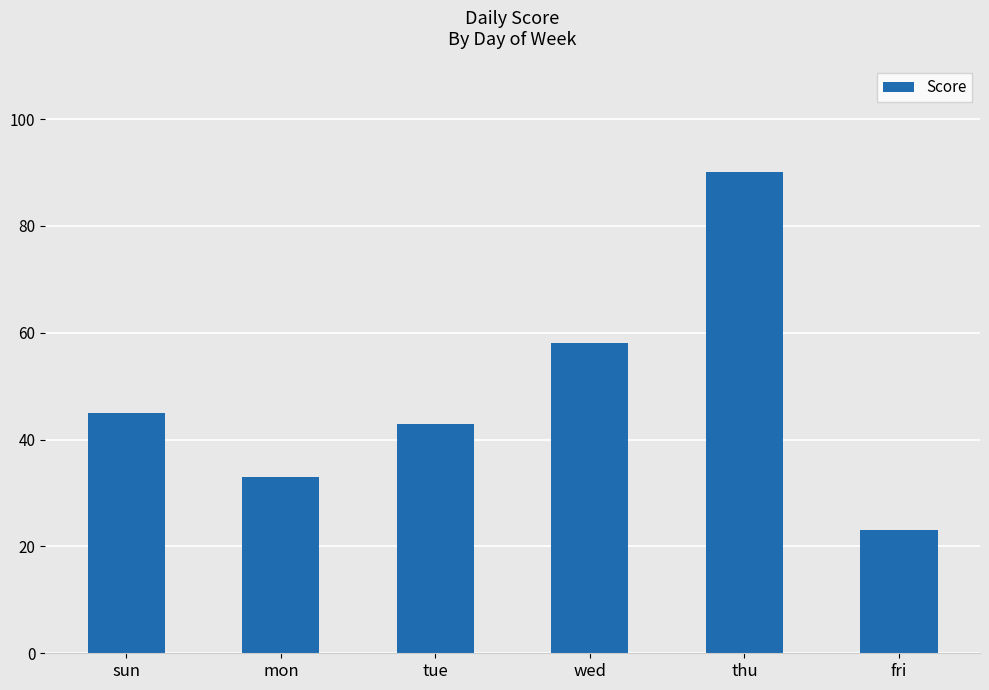

How many data points does each series have?

6